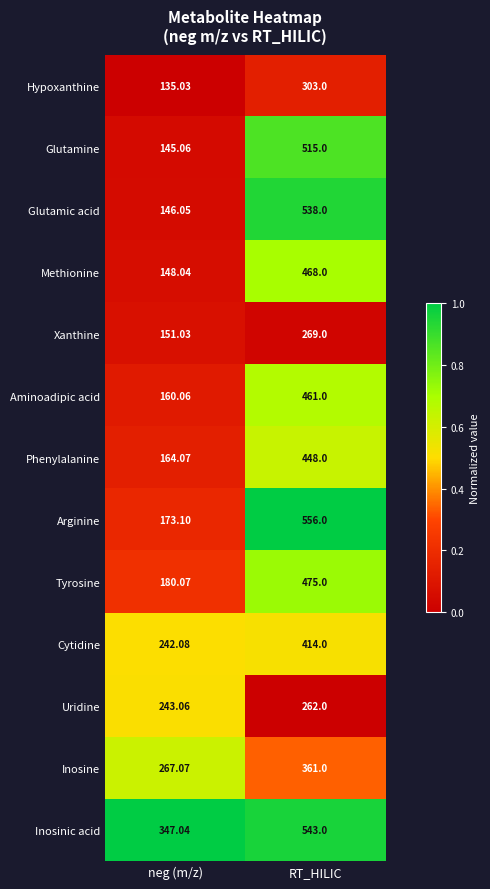

At which label is Glutamine closest to 330?

neg (m/z)